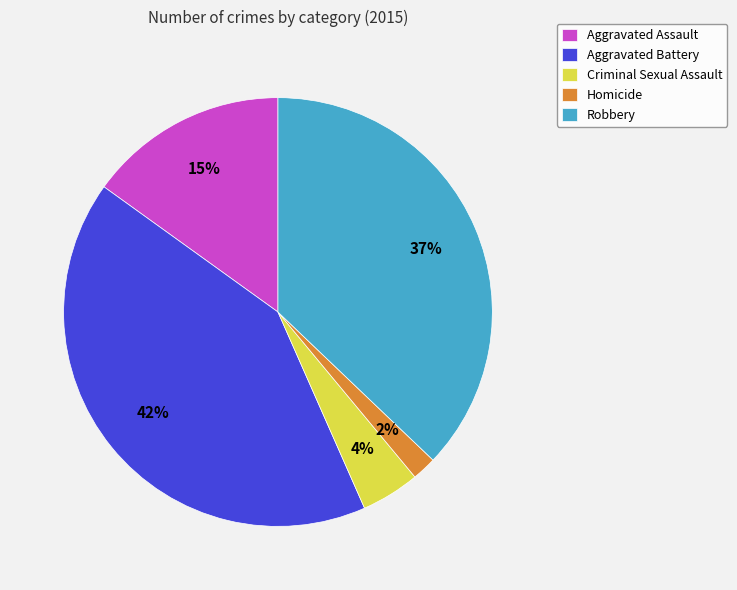

Rank the categories by value from highest to lowest.

Aggravated Battery, Robbery, Aggravated Assault, Criminal Sexual Assault, Homicide